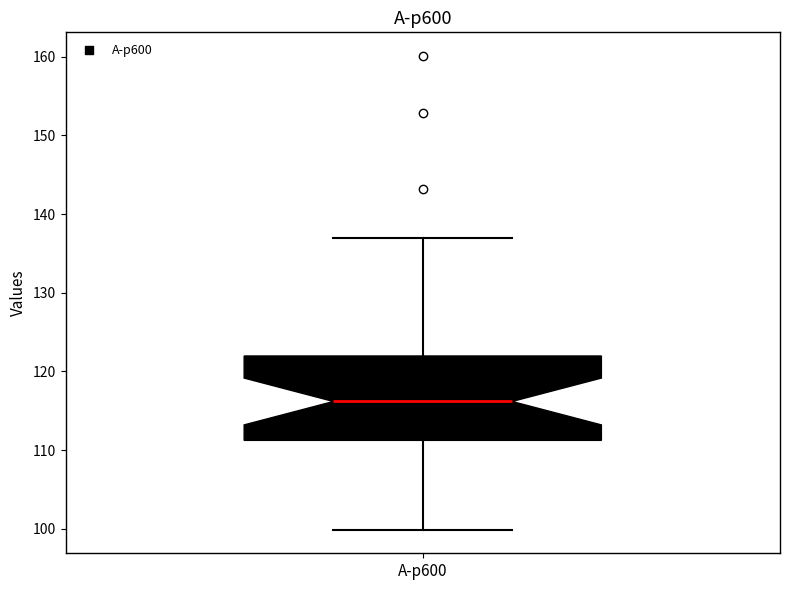

Where is the lower edge of the box for A-p600 on the y-axis? The values are not printed on the chart, so give them approximately, as read against the axis.

111